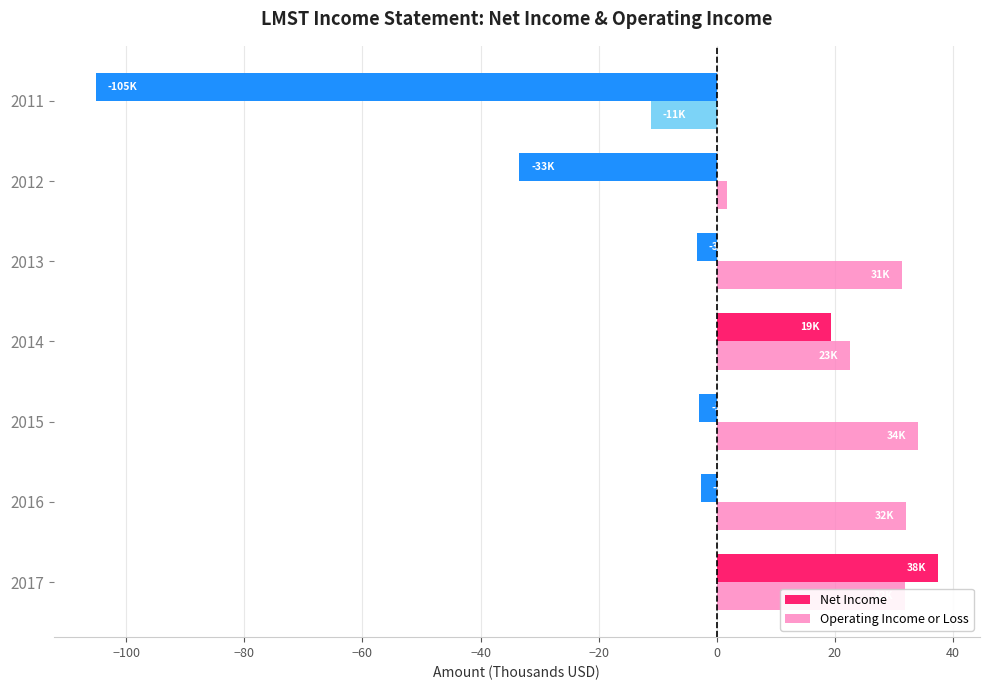

At which category is the sum across all series the highest?

2017